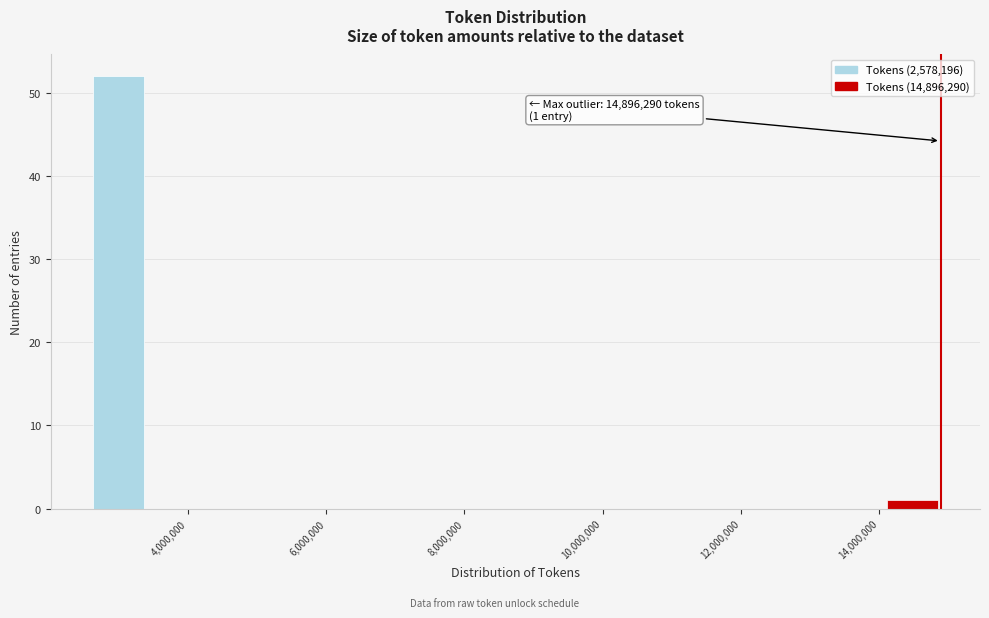

Which range on the x-axis has the tallest bar?

2600000 to 3400000